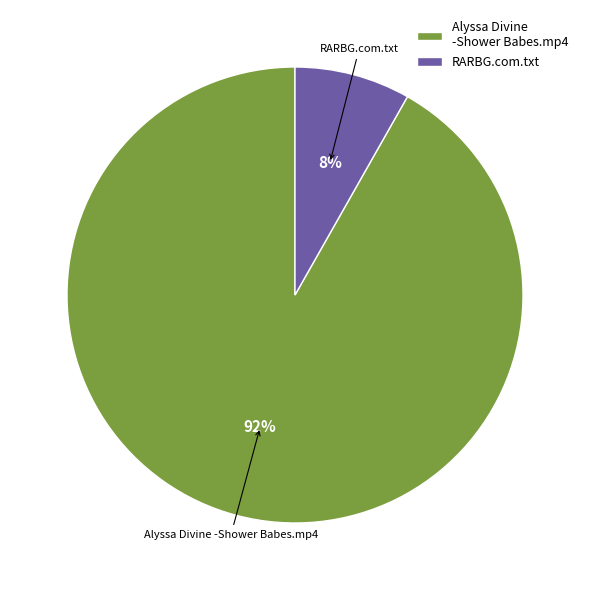

Rank the categories by value from lowest to highest.

RARBG.com.txt, Alyssa Divine -Shower Babes.mp4